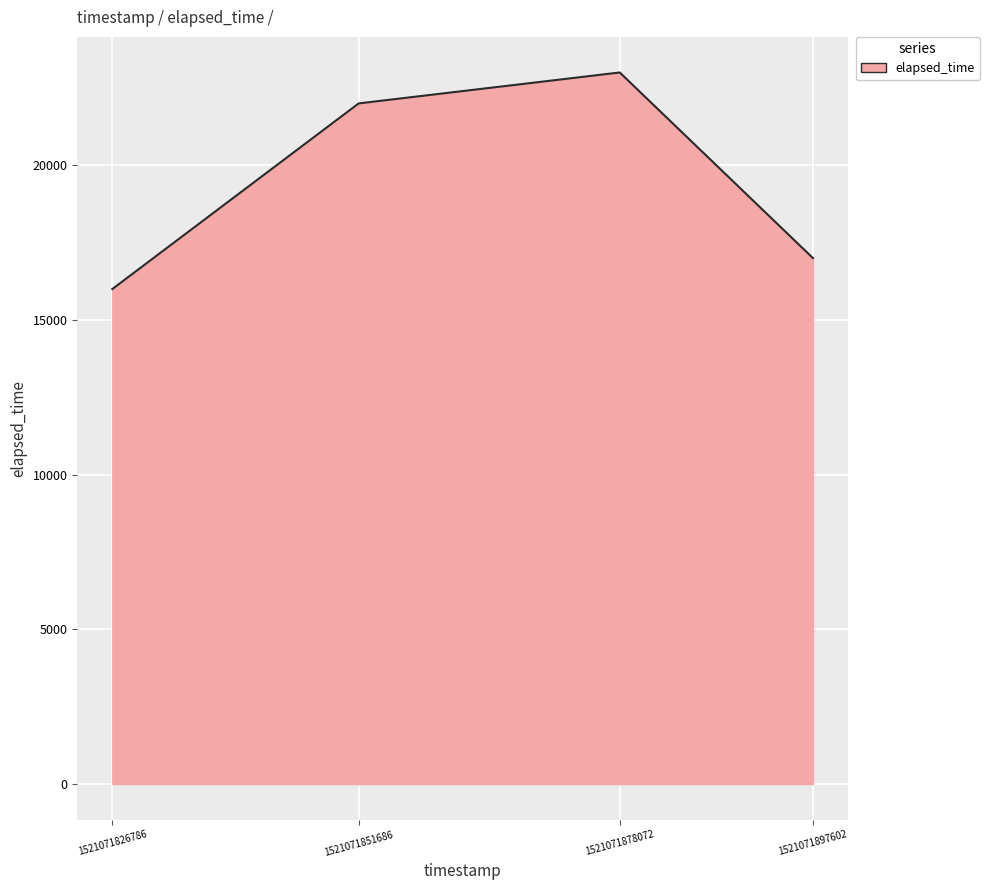

Which category has the highest value across all series?

1521071878072